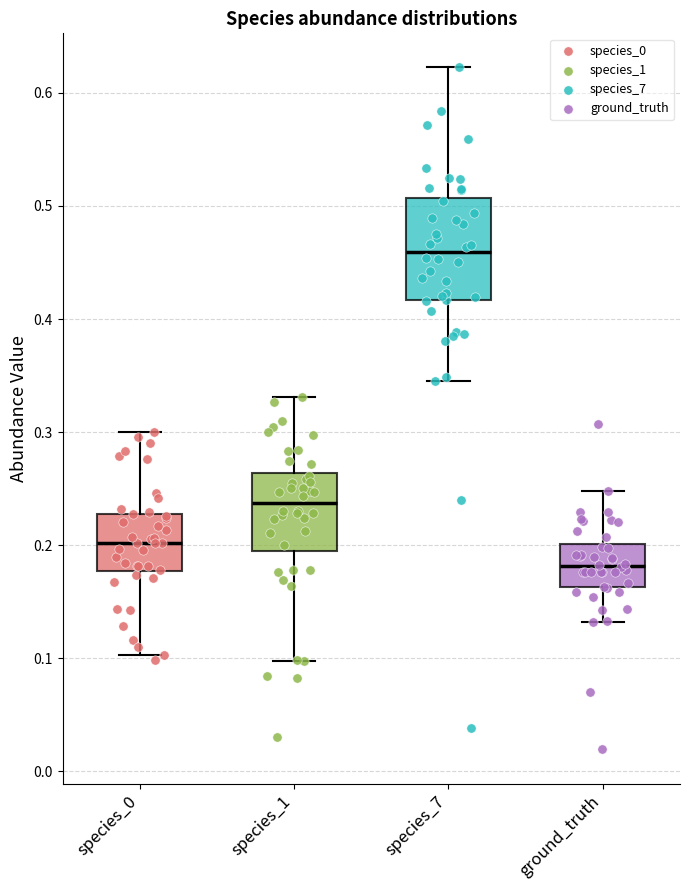

Which box has the highest median line?

species_7